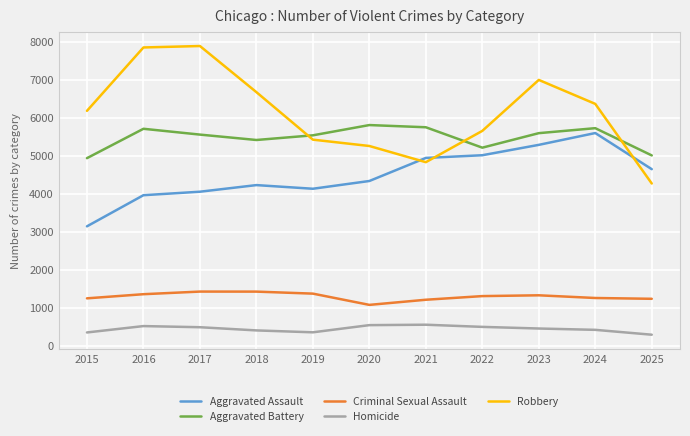

Which category has the lowest value in the Aggravated Assault series?

2015